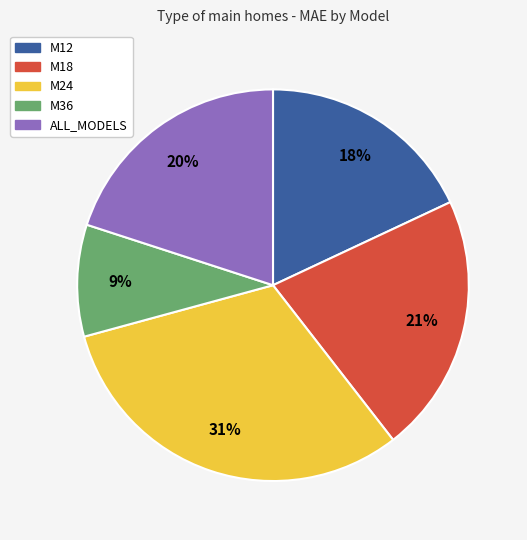

To the nearest percent, what portion does M24 represent?

31%